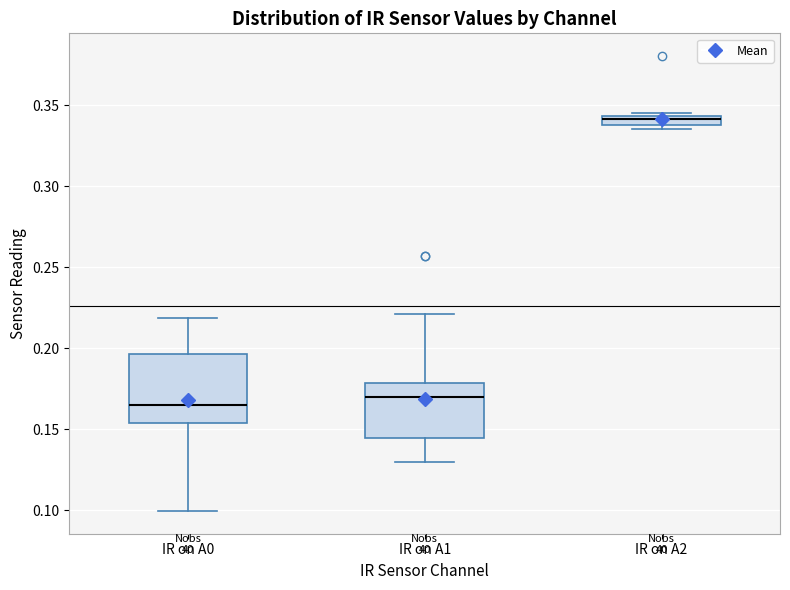

Where does the median line of the box for IR on A0 sit on the y-axis? The values are not printed on the chart, so give them approximately, as read against the axis.

0.165